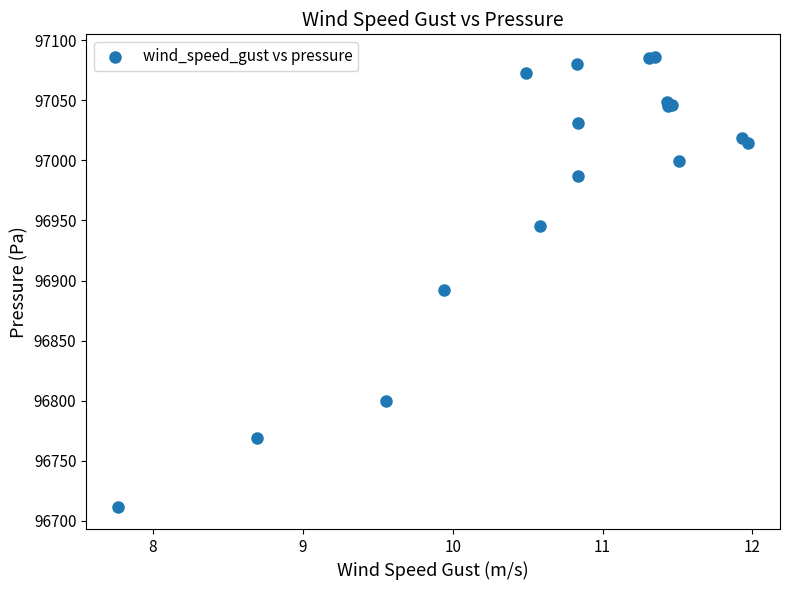

What Y value in the scatter plot is closest to 96899?

96891.8